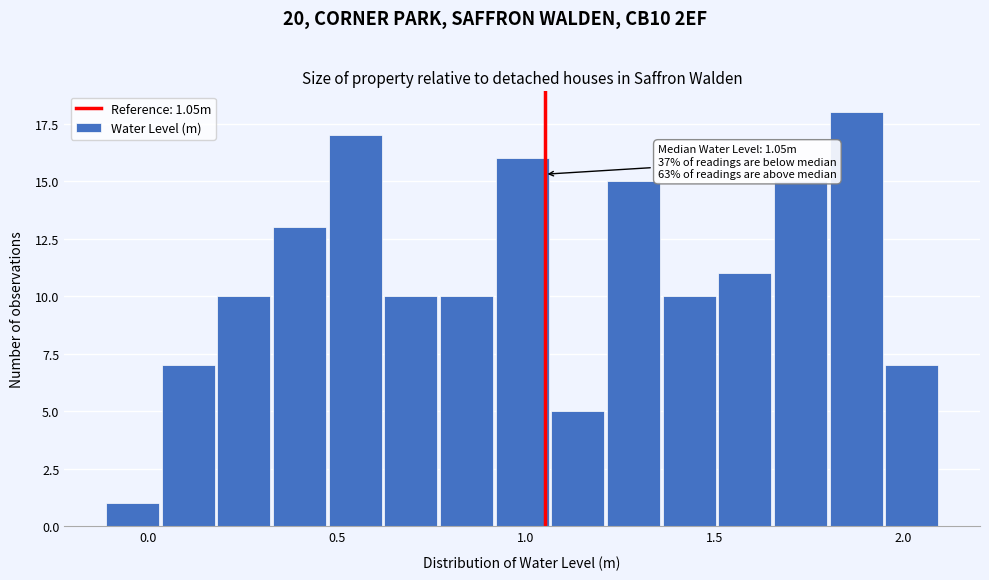

Around what value on the x-axis is the tallest bar? Give the approximate position of its centre, as read against the axis.

1.90